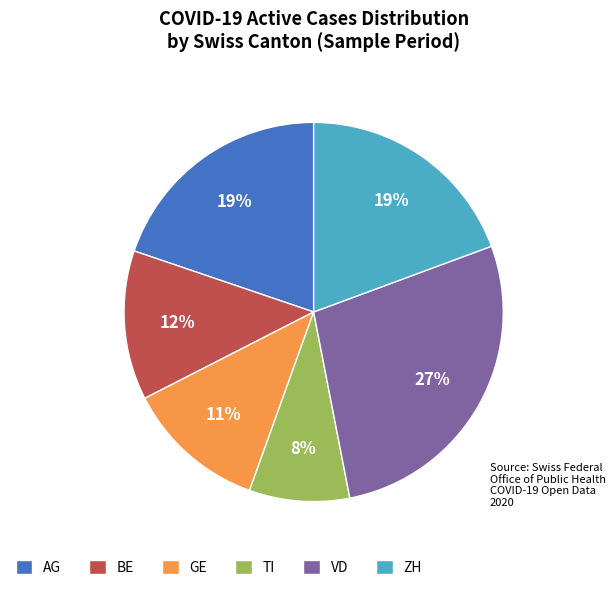

Does ZH represent more than half of the total?

No